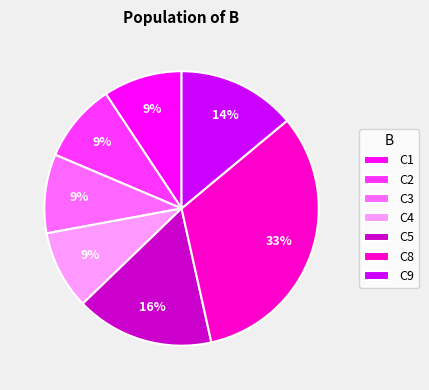

What is the largest slice in the pie chart?

C8